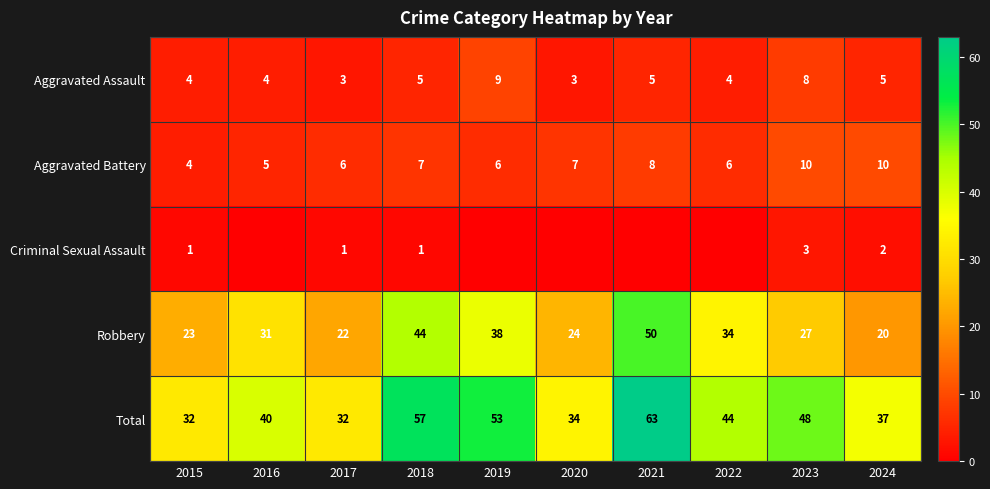

How many values in the Aggravated Assault series are below 5?

5